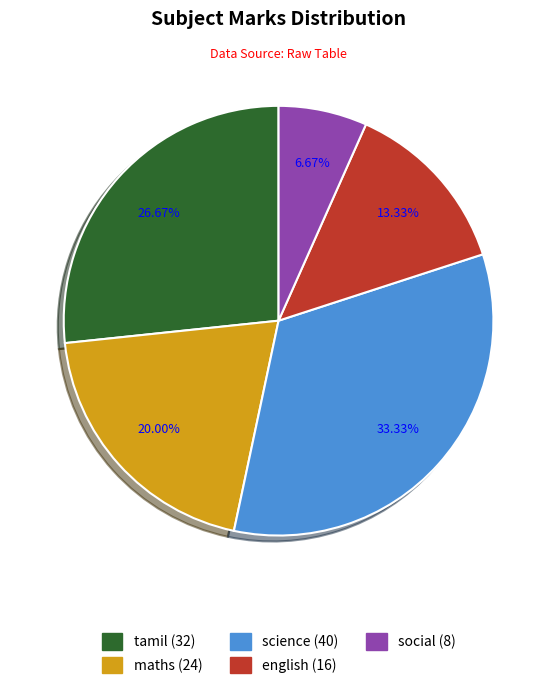

Do tamil and social together represent more than half of the pie?

No